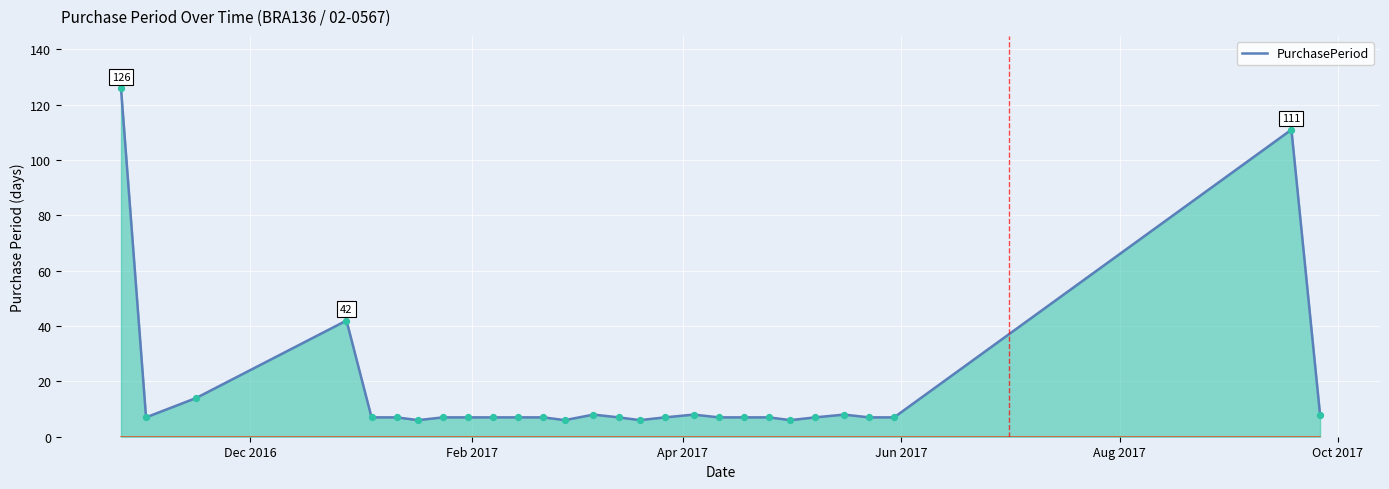

What is the minimum value shown in the chart?

6